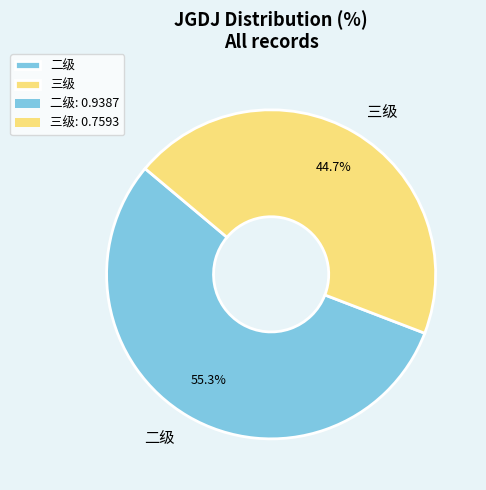

How many slices are in this pie chart?

2